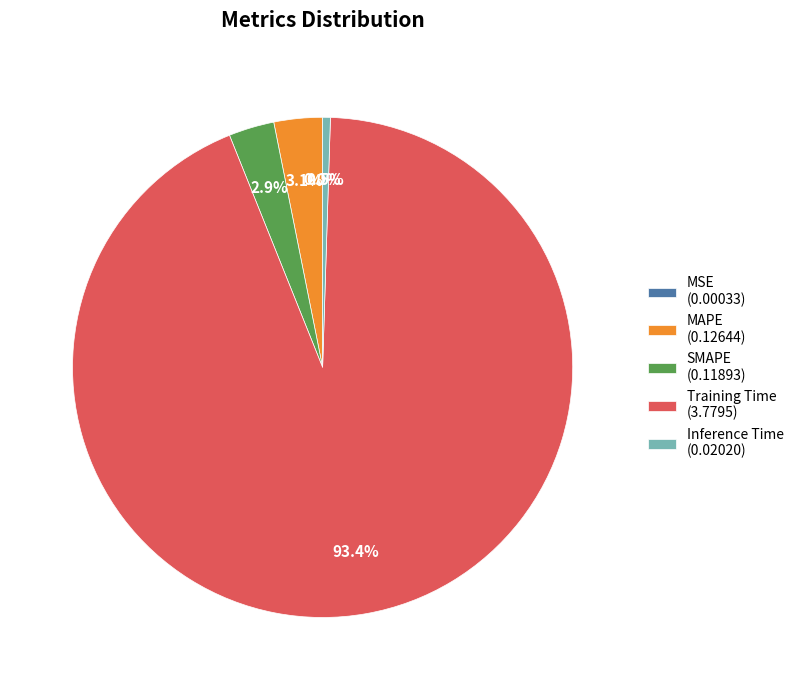

Is the sum of Inference Time (0.02020) and MAPE (0.12644) greater than half?

No